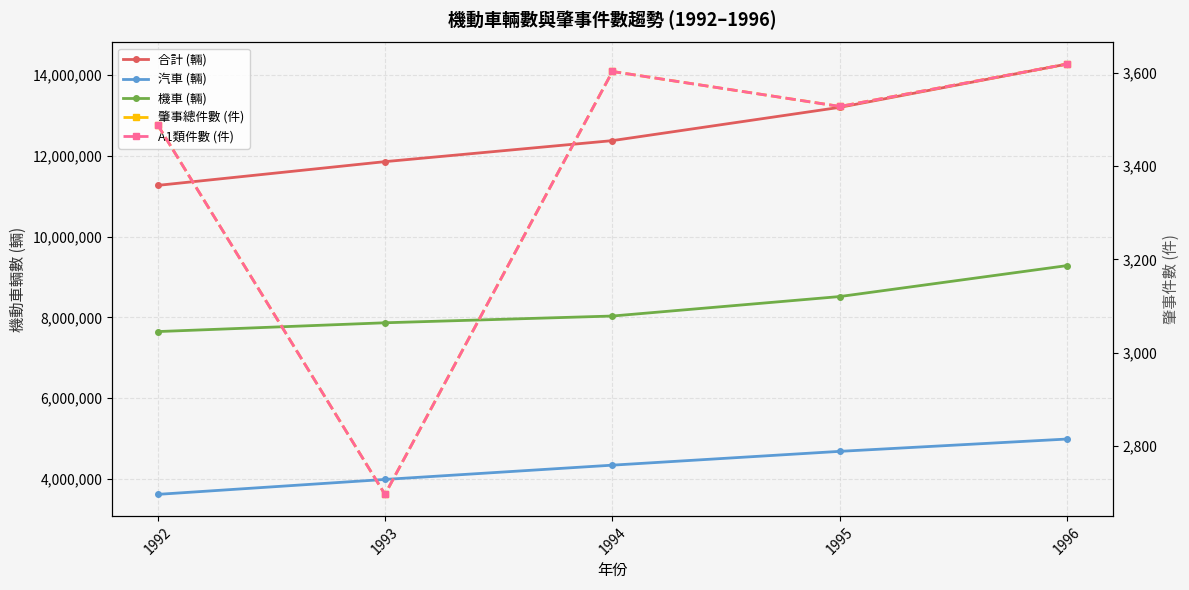

True or false: 合計 (輛) has more than 1 points higher than both neighbors.

False